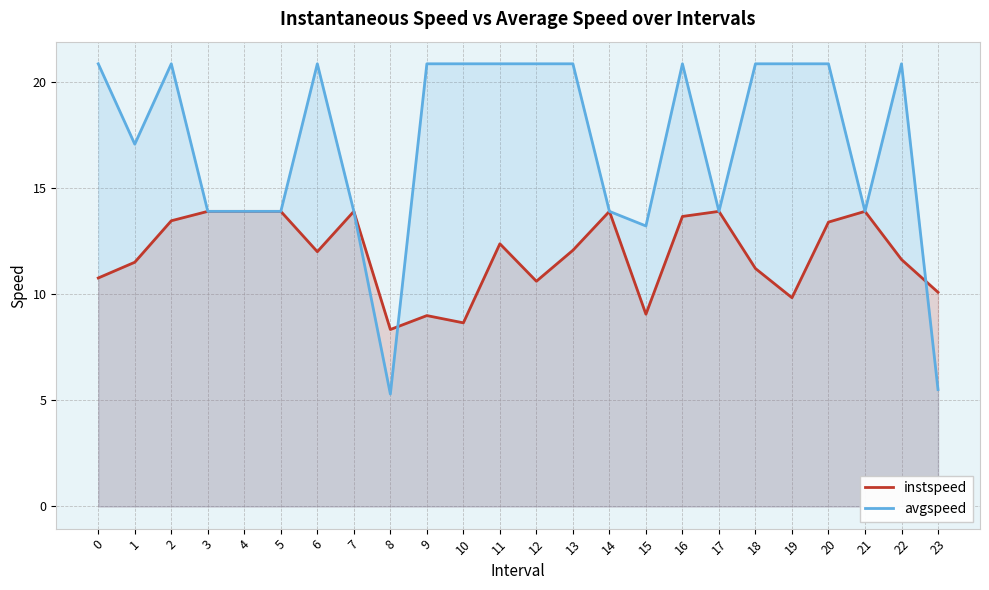

At which category is the sum across all series the highest?

16